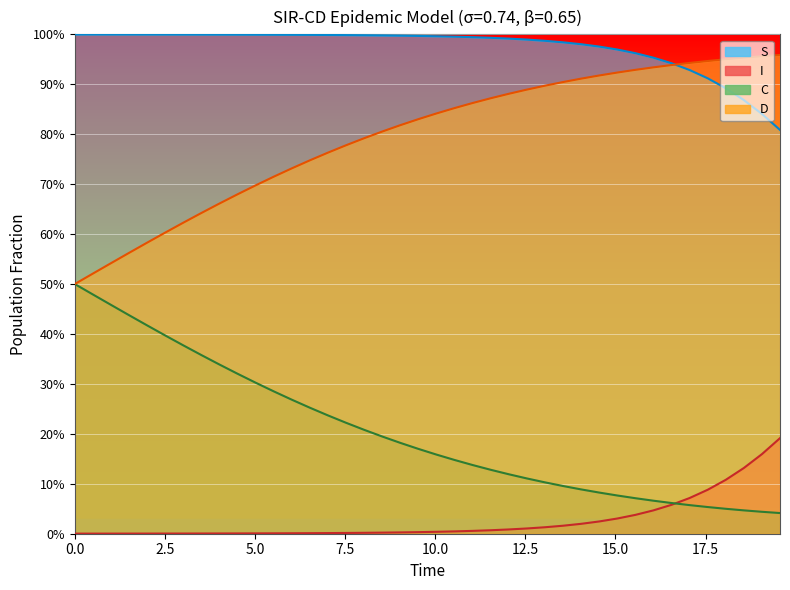

True or false: S and I cross at least once.

False